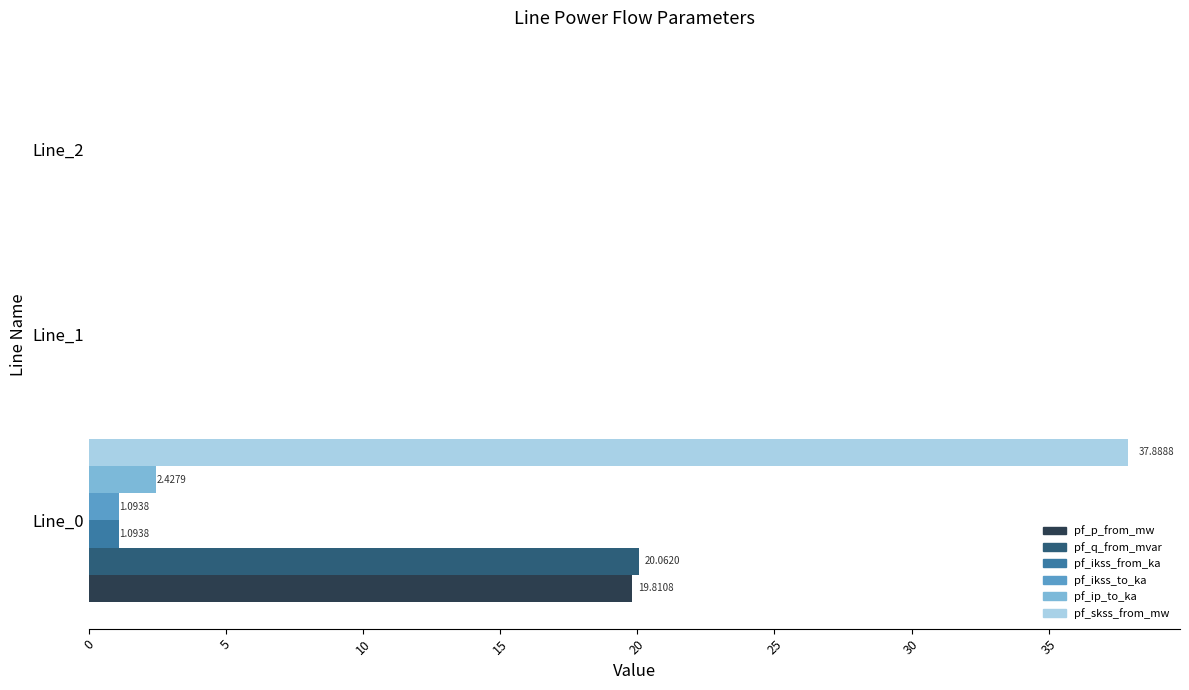

What is the sum of all pf_ikss_to_ka values?

1.1